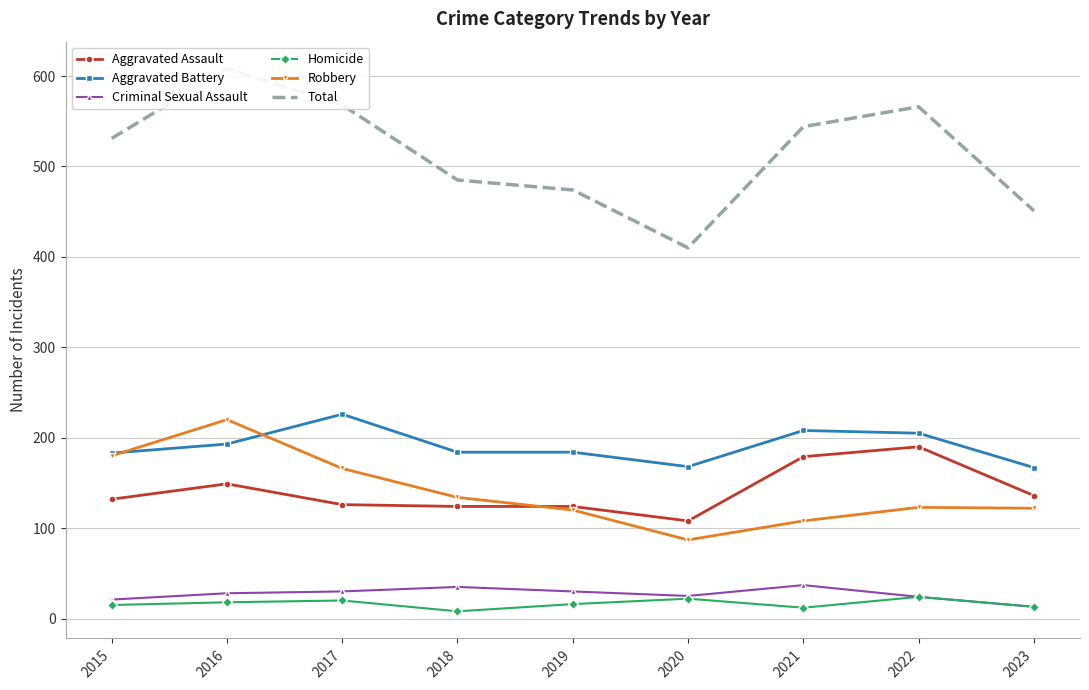

The value of Aggravated Battery at 2019 is 184. True or false?

True